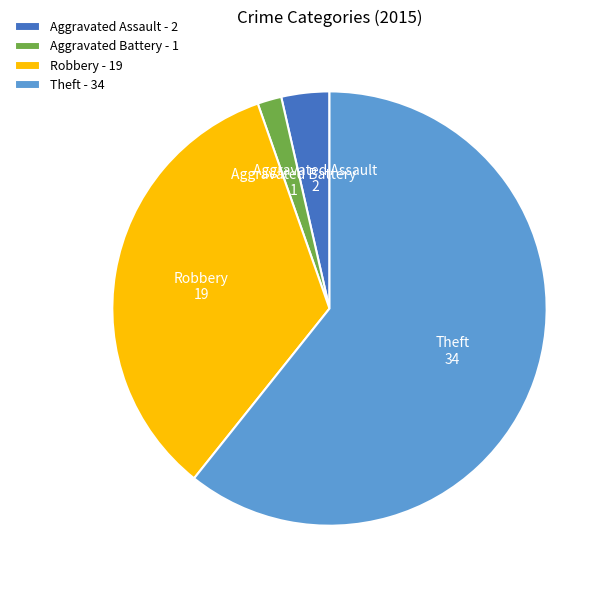

The Robbery slice represents 34% of the pie. True or false?

True